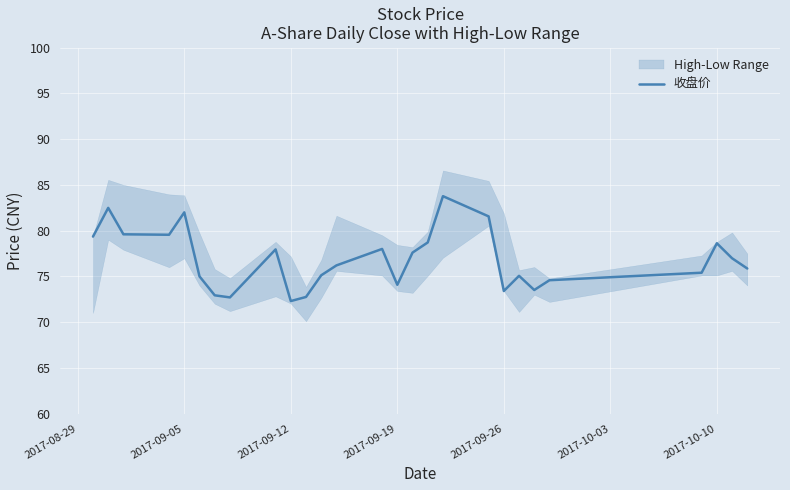

Is it true that 收盘价 equals 82.0 at 2017-09-05?

True